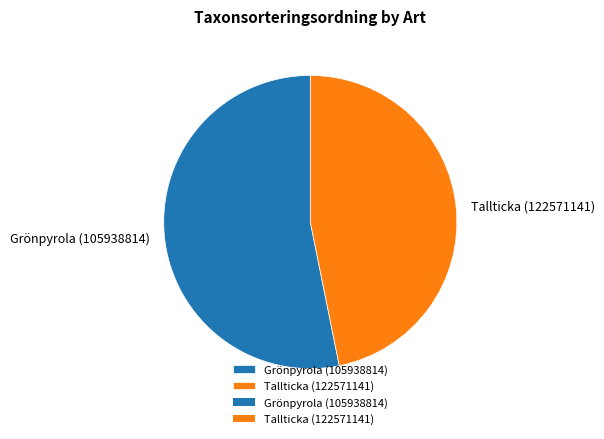

How many segments does this pie chart have?

2